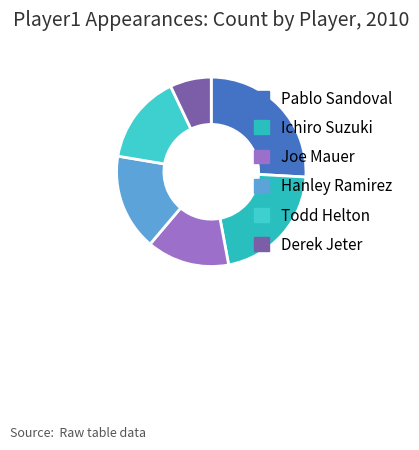

How many slices are in this pie chart?

6